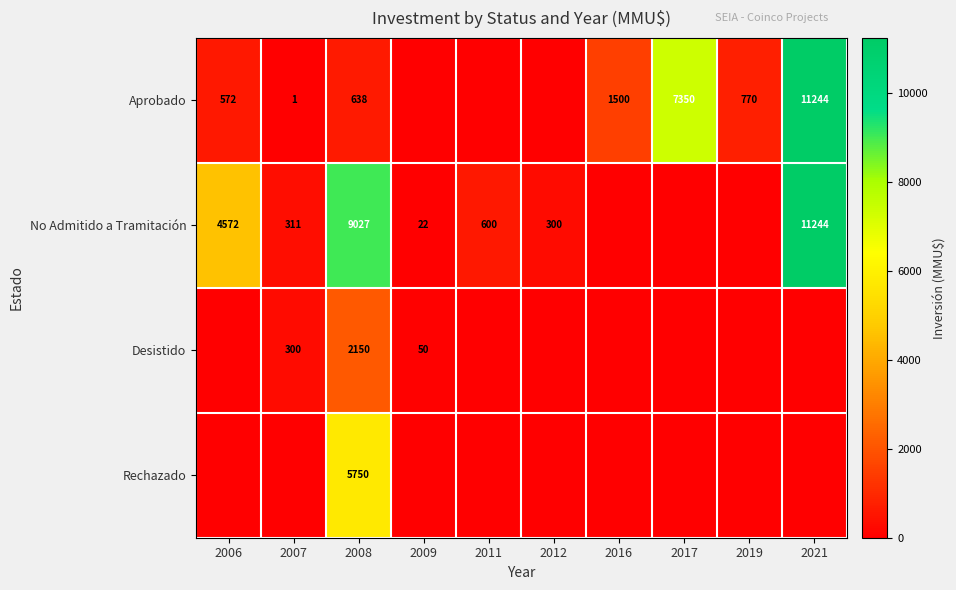

Is it true that Aprobado equals 1500 at 2016?

True